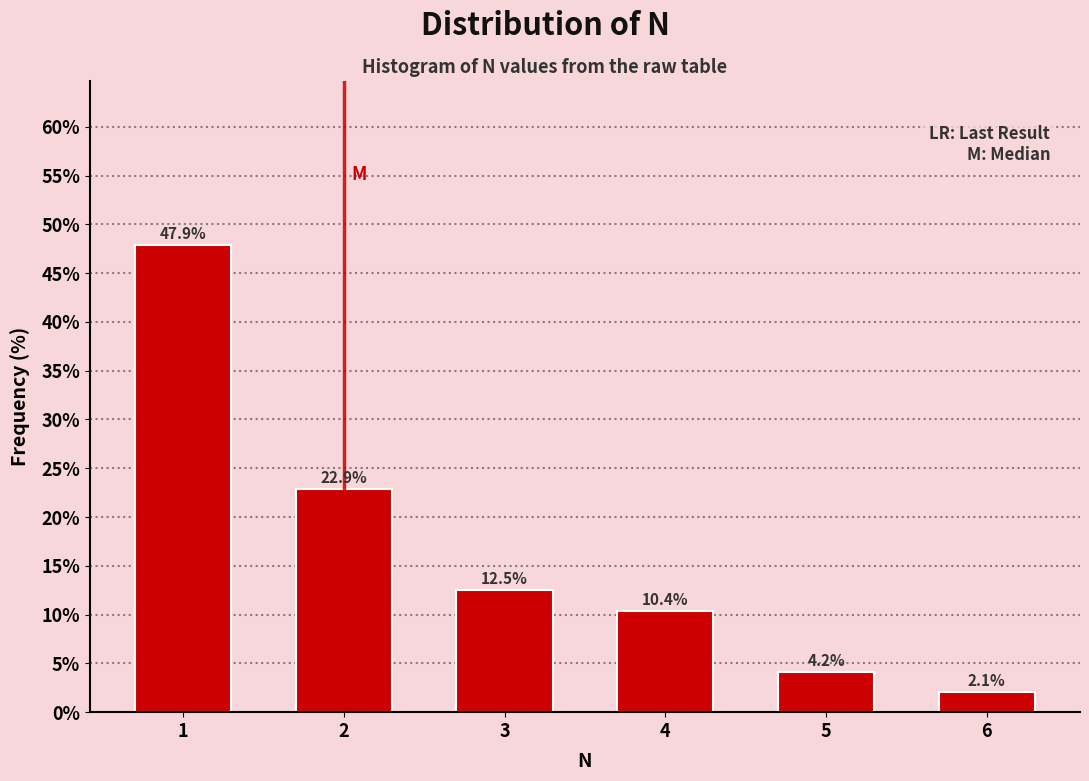

Reading right to left, transcribe all the data shown in this chart.

6=2.1	5=4.2	4=10.4	3=12.5	2=22.9	1=47.9